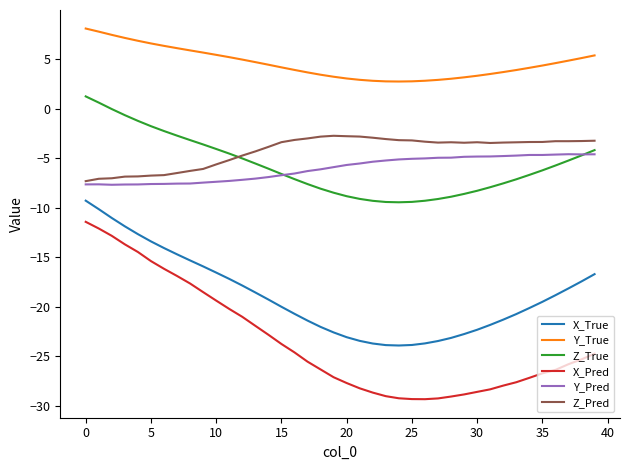

What are all the series names shown in the legend?

X_True, Y_True, Z_True, X_Pred, Y_Pred, Z_Pred